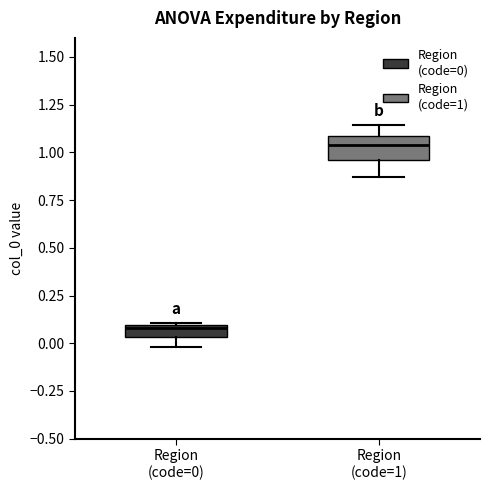

Which box has the lowest median line?

Region (code=0)